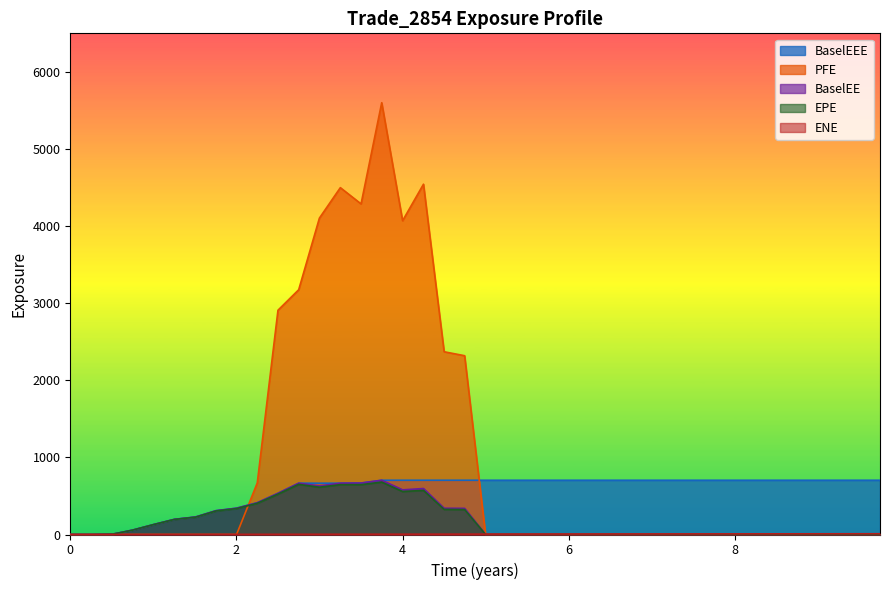

What is the sum of all BaselEE values?

7398.0